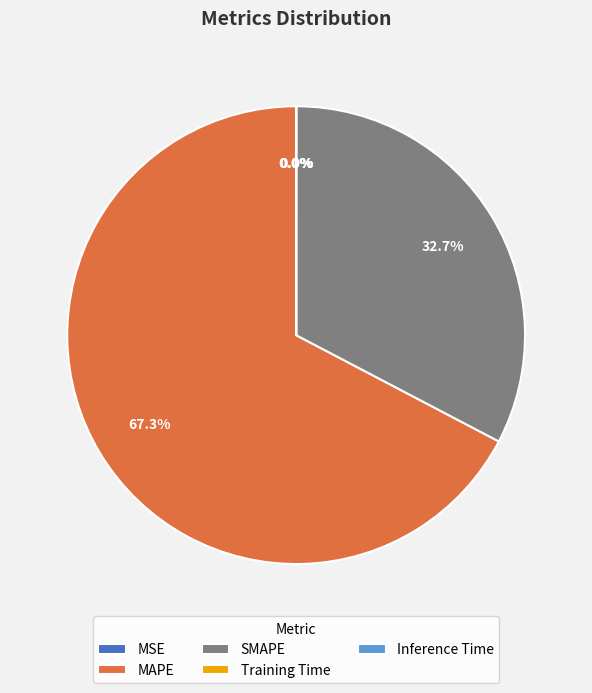

What portion of the pie excludes SMAPE?

67.3%